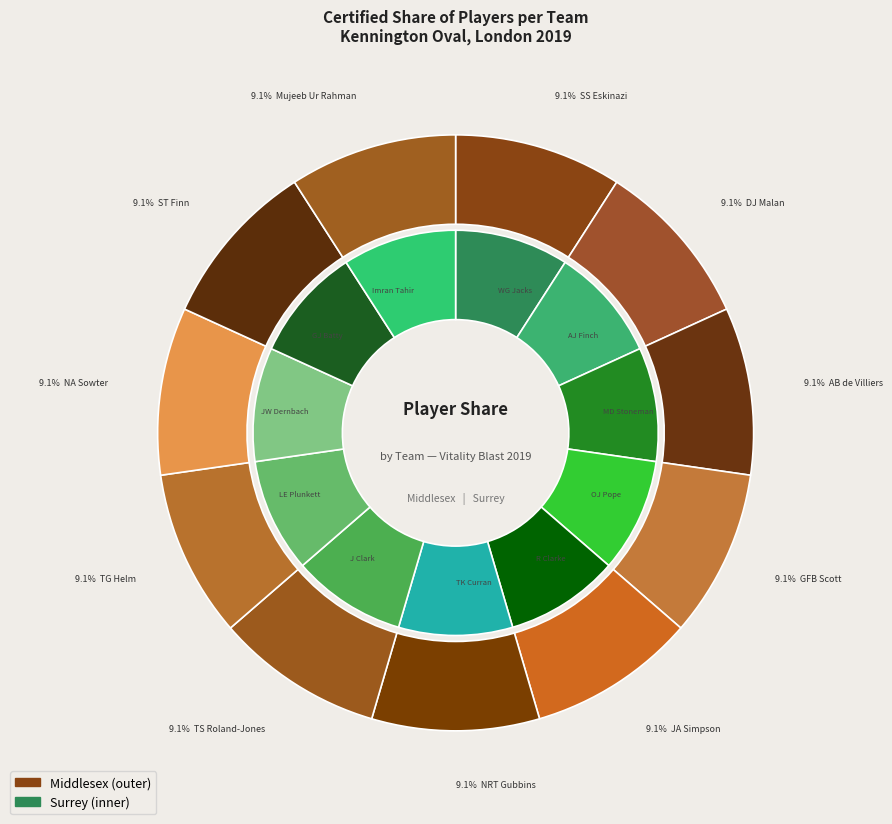

Between Mujeeb Ur Rahman and ST Finn, which is larger?

Mujeeb Ur Rahman